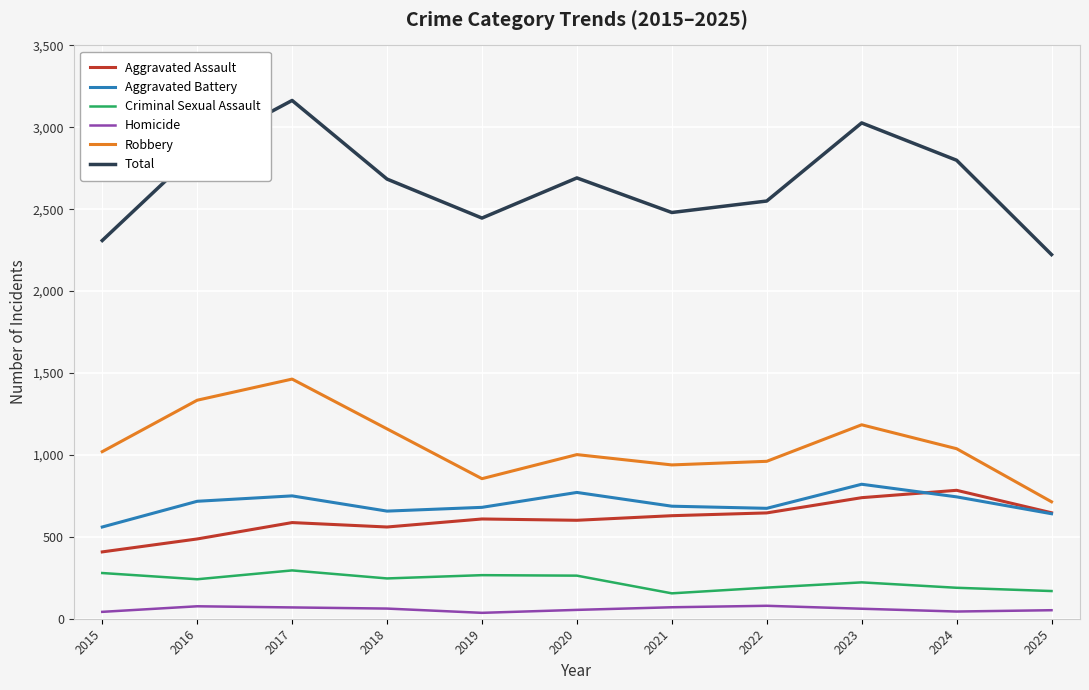

Which series has the widest spread of values?

Total